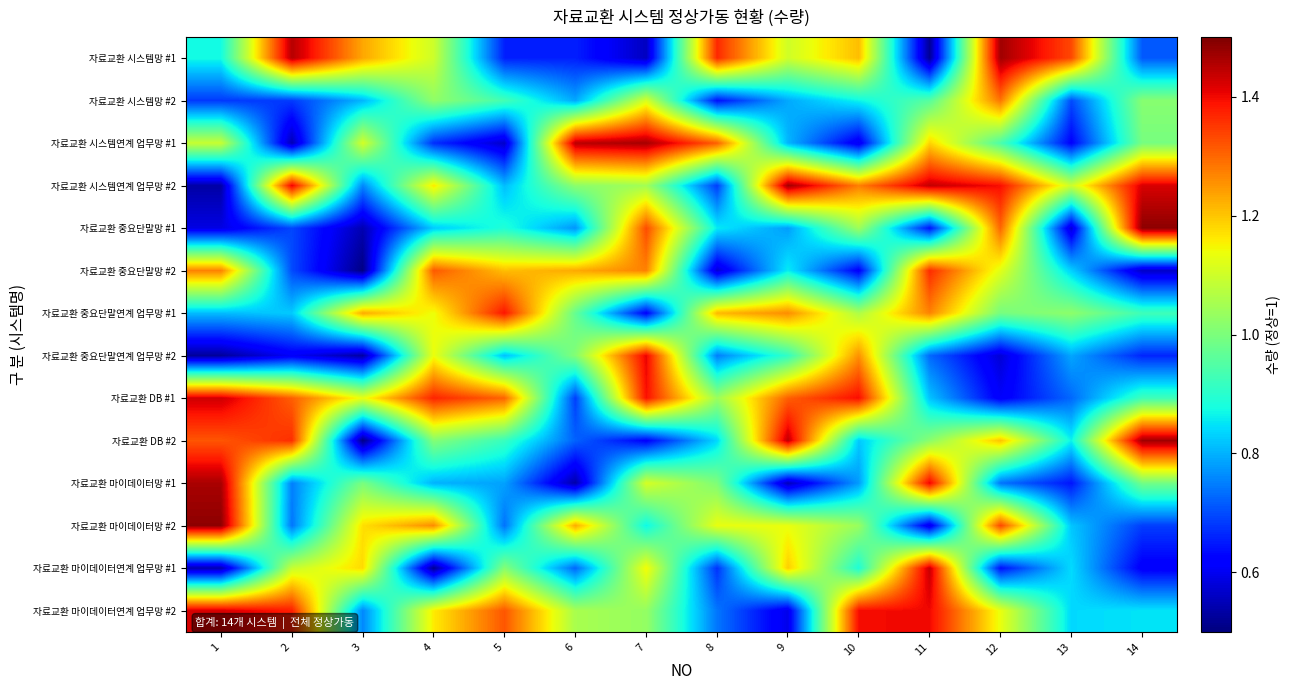

At 11, list the series in order from smallest to largest.

자료교환 시스템망 #1, 자료교환 마이데이터망 #2, 자료교환 중요단말망 #1, 자료교환 중요단말연계 업무망 #2, 자료교환 DB #1, 자료교환 시스템망 #2, 자료교환 DB #2, 자료교환 시스템연계 업무망 #1, 자료교환 중요단말연계 업무망 #1, 자료교환 중요단말망 #2, 자료교환 마이데이터연계 업무망 #2, 자료교환 마이데이터망 #1, 자료교환 마이데이터연계 업무망 #1, 자료교환 시스템연계 업무망 #2